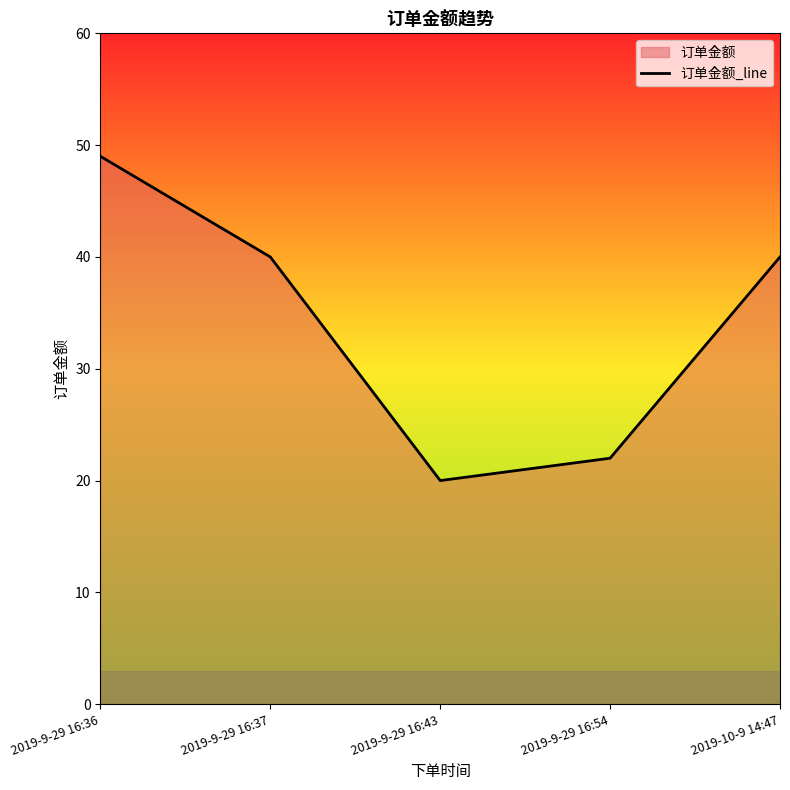

Reading right to left, what are all the values shown in this chart?

40	22	20	40	49